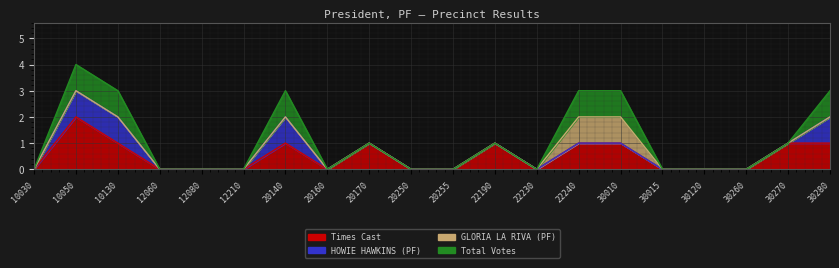

True or false: Times Cast and Total Votes cross at least once.

False